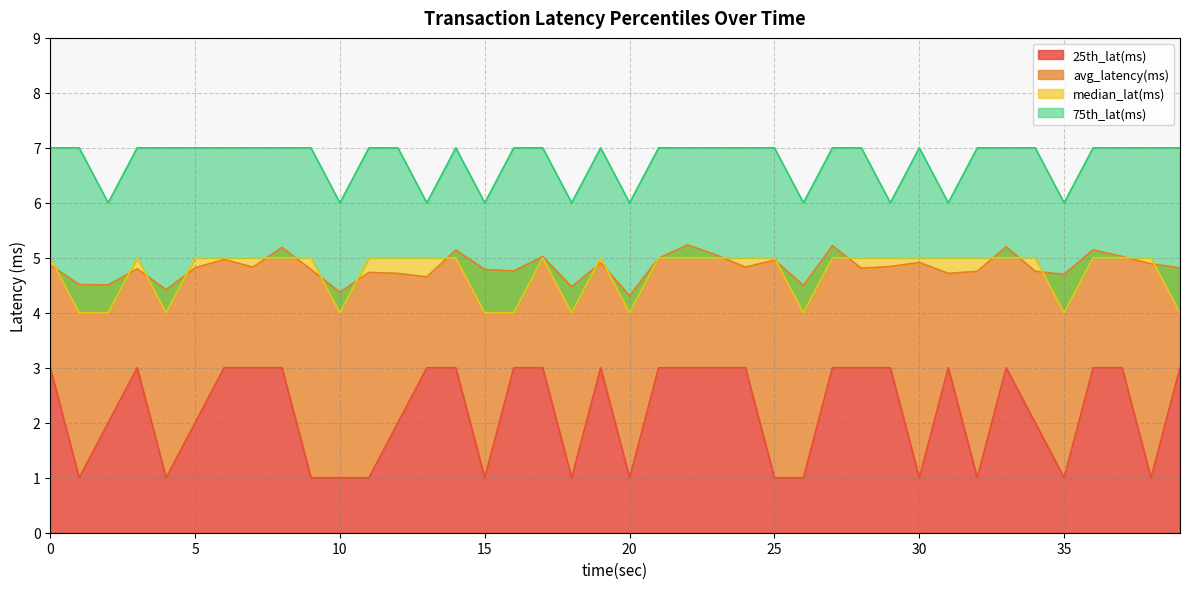

At which label is 75th_lat(ms) closest to 6?

2